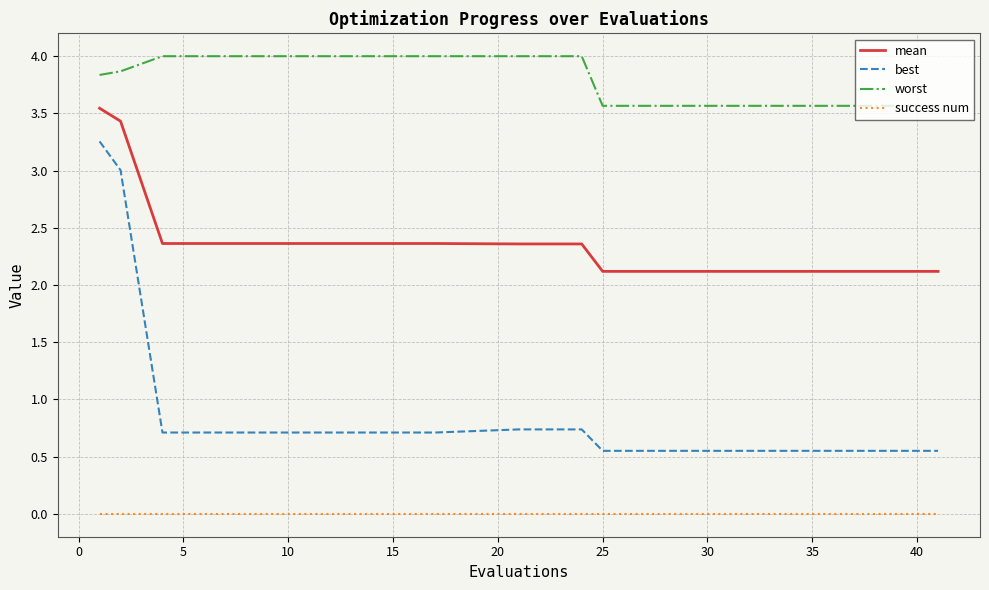

List the series in order of their peak value, highest first.

worst, mean, best, success num